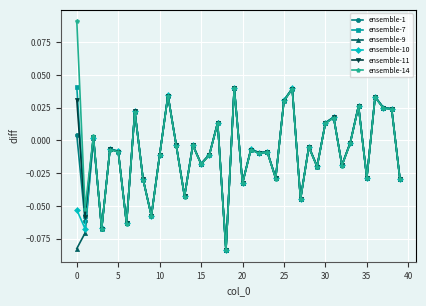

How many intersections are there between ensemble-14 and ensemble-7?

1